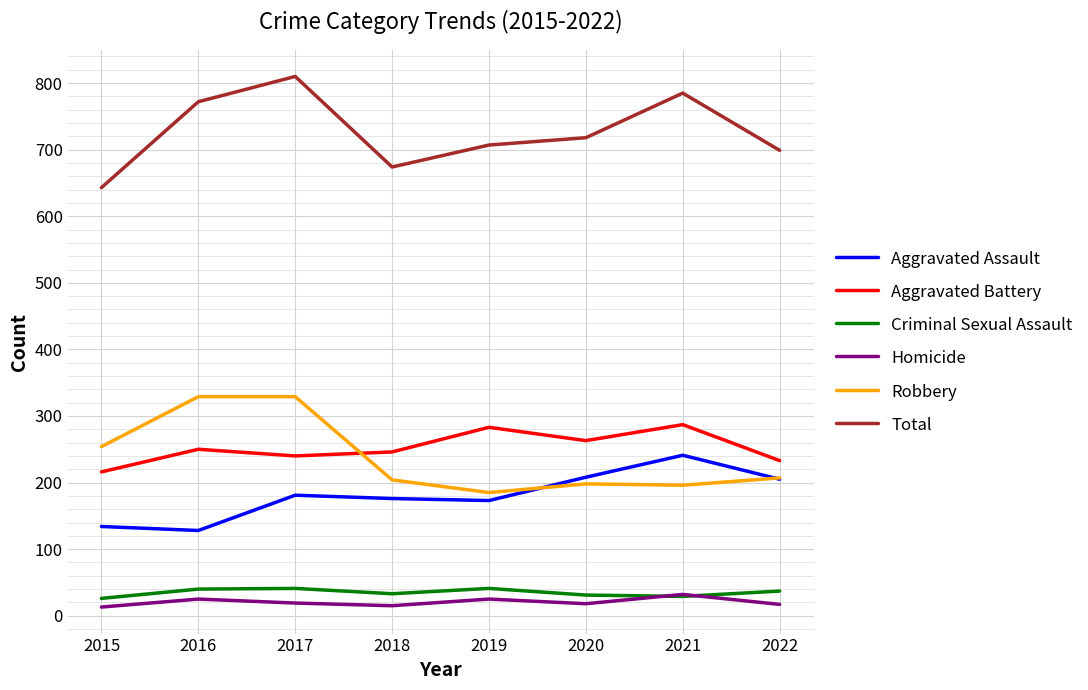

What is the total value across all series at 2016?

1544